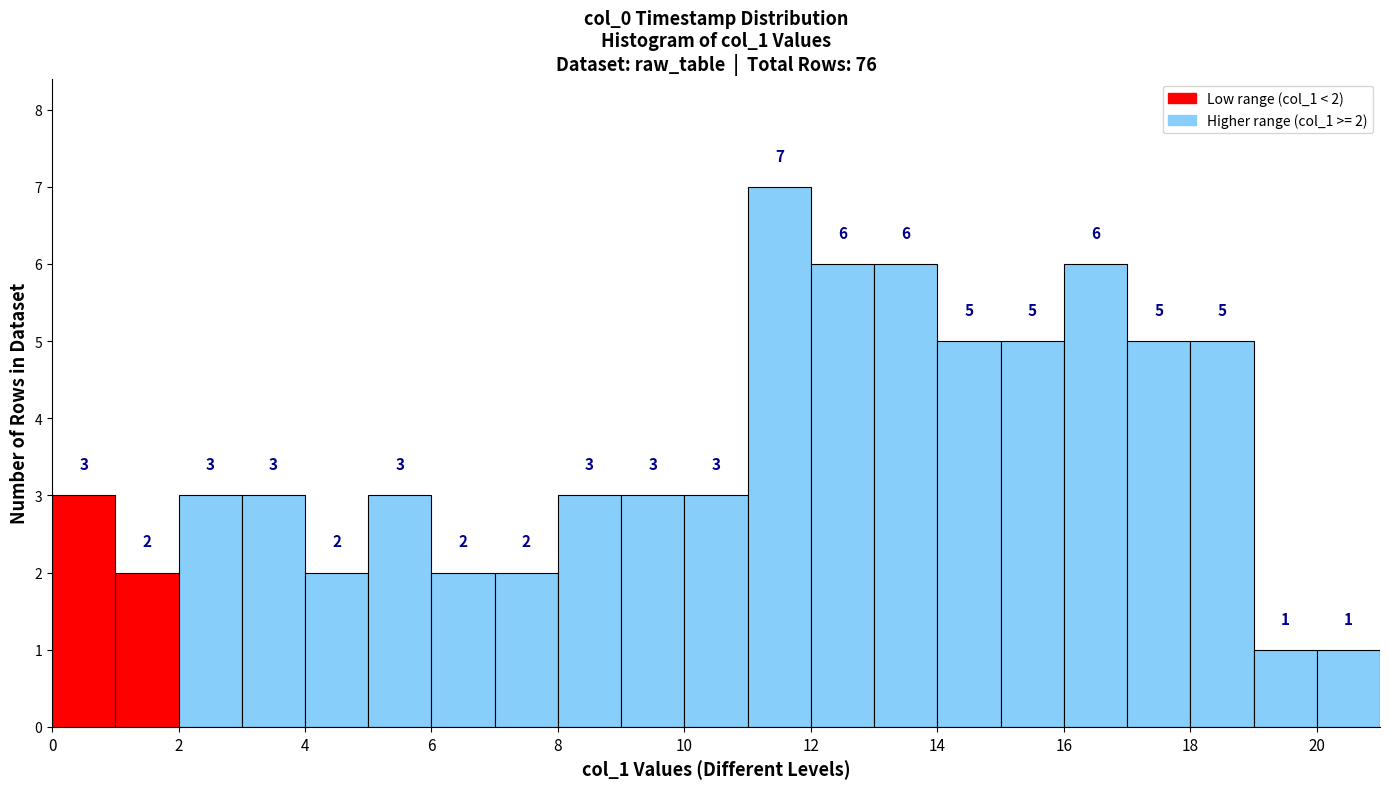

Over which range of the x-axis is the bar tallest?

11 to 12